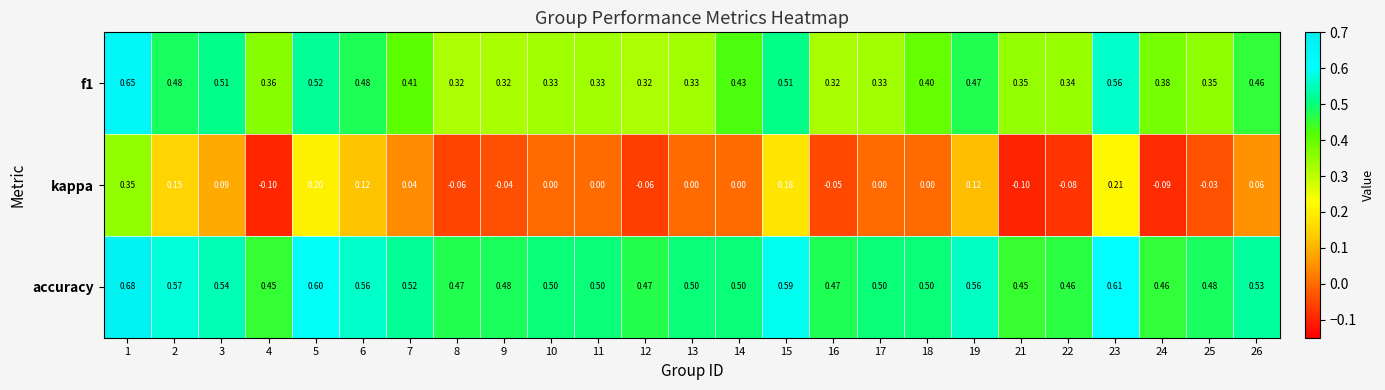

Is the value of accuracy at 21 greater than the value of kappa at 10?

Yes